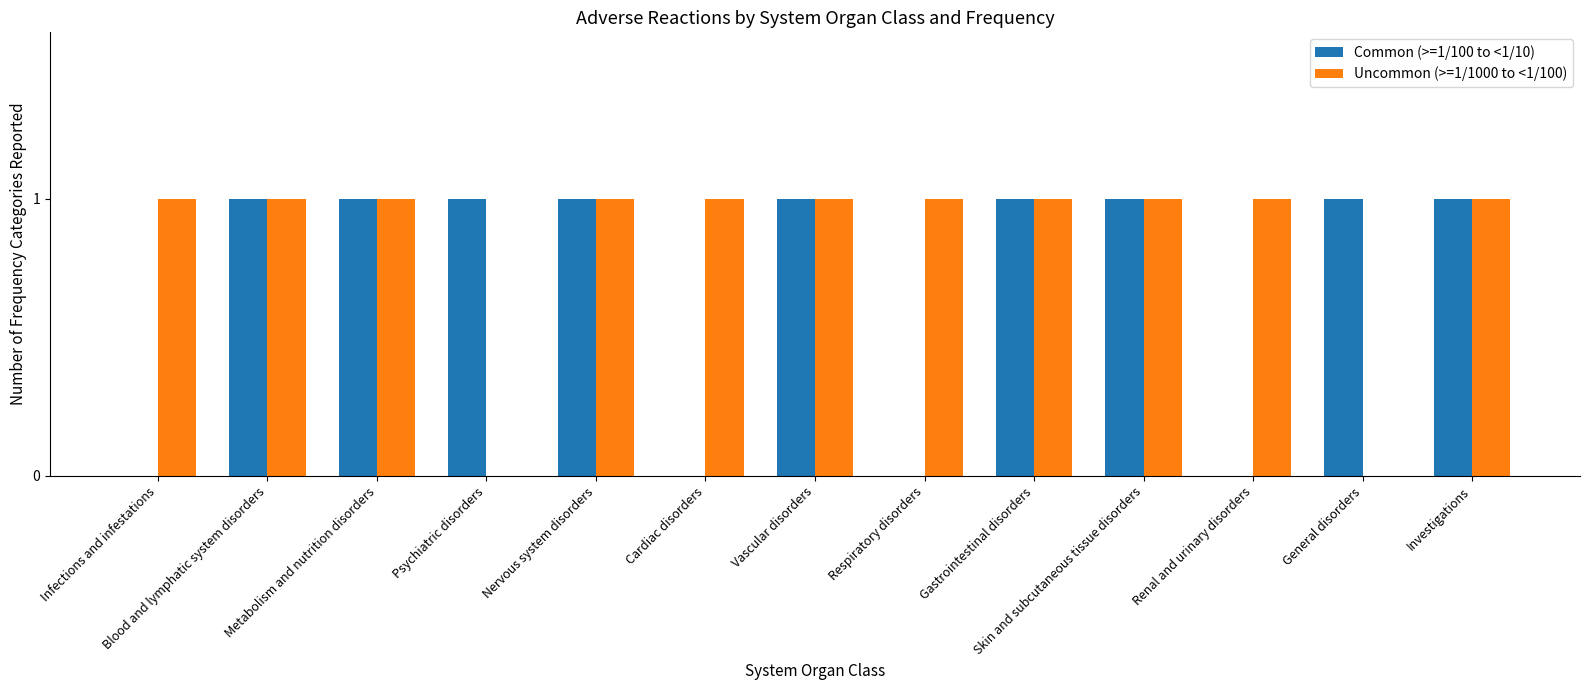

How many series are shown in this chart?

2